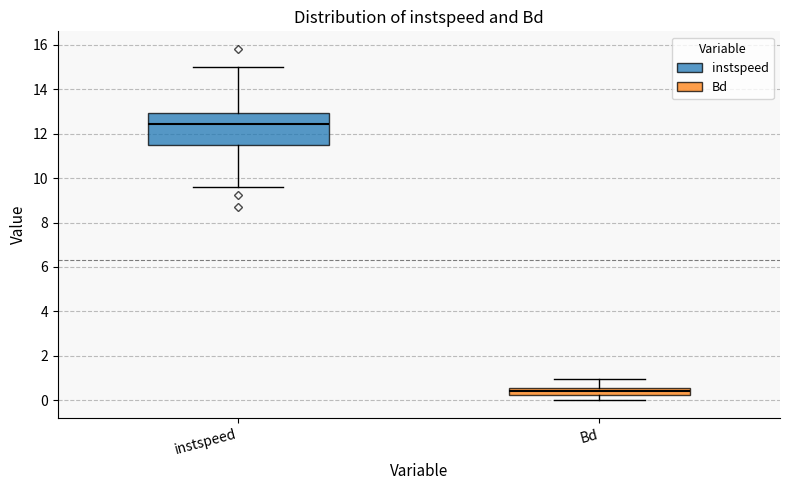

Reading left to right, transcribe this box plot: for each box, give where its median line is, the range the box spans, and where its two whiskers end, as read against the y-axis. The values are not printed on the chart, so give them approximately, as read against the axis.

instspeed: median 12.4, box 11.4 to 13.0, whiskers 9.6 to 15.0
Bd: median 0.4, box 0.2 to 0.6, whiskers 0.0 to 1.0